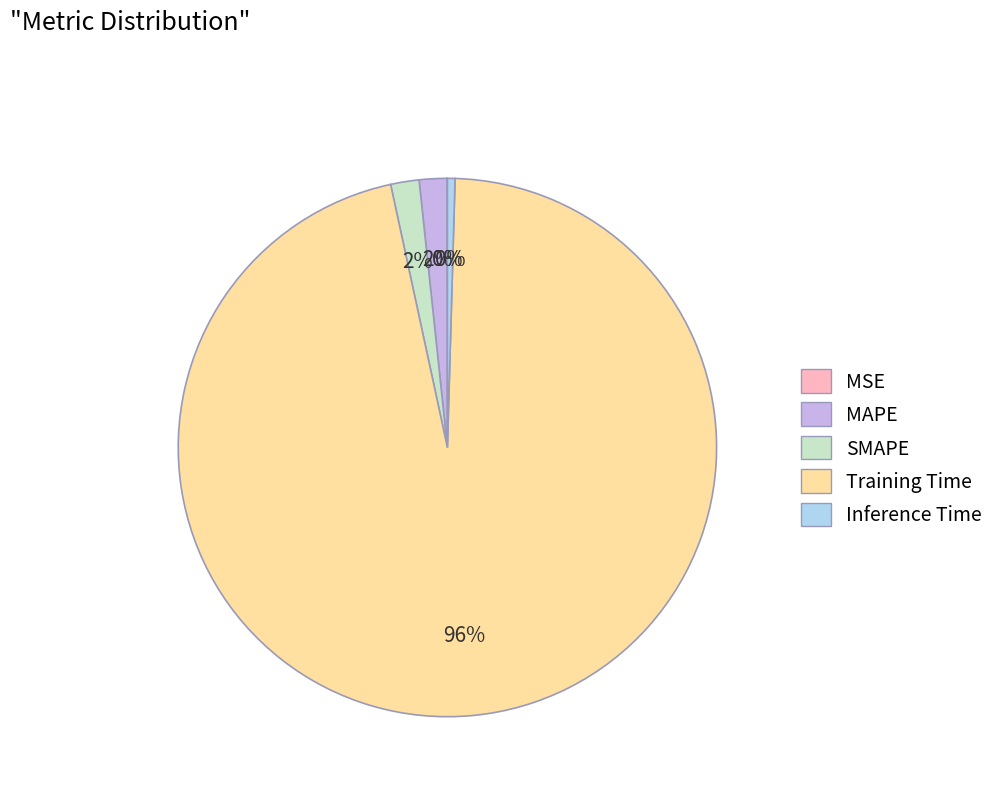

To the nearest percent, what is the difference between the largest and smallest slice percentages?

96%